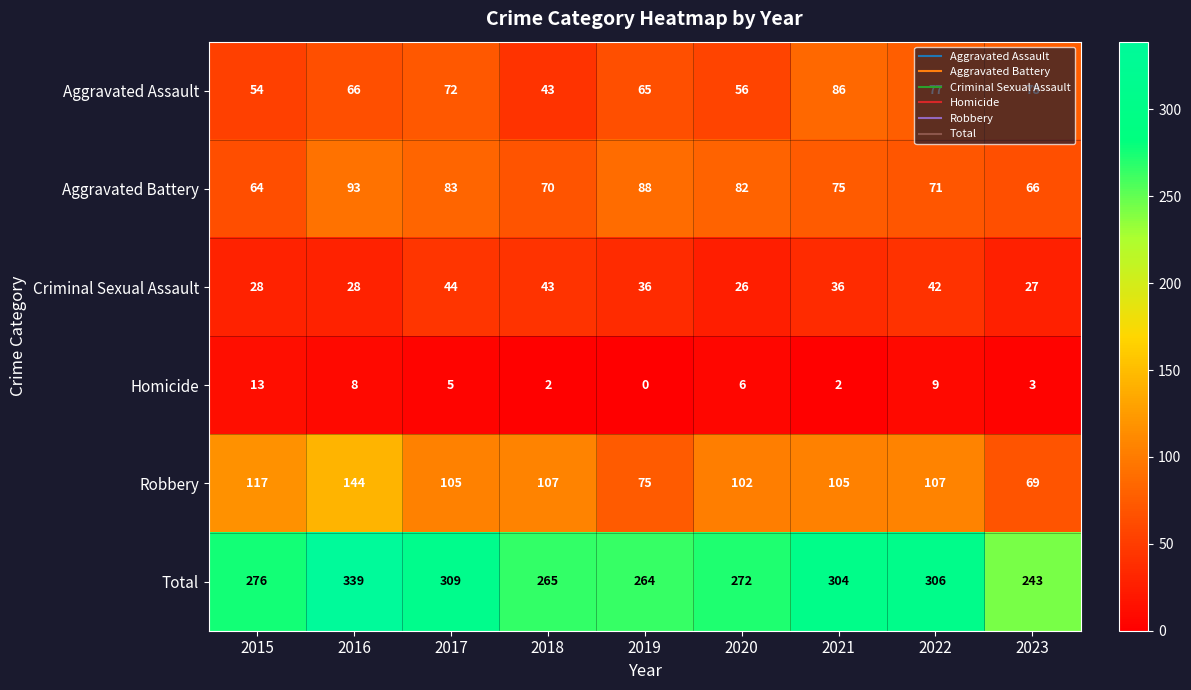

At how many categories does at least one series exceed 92?

9